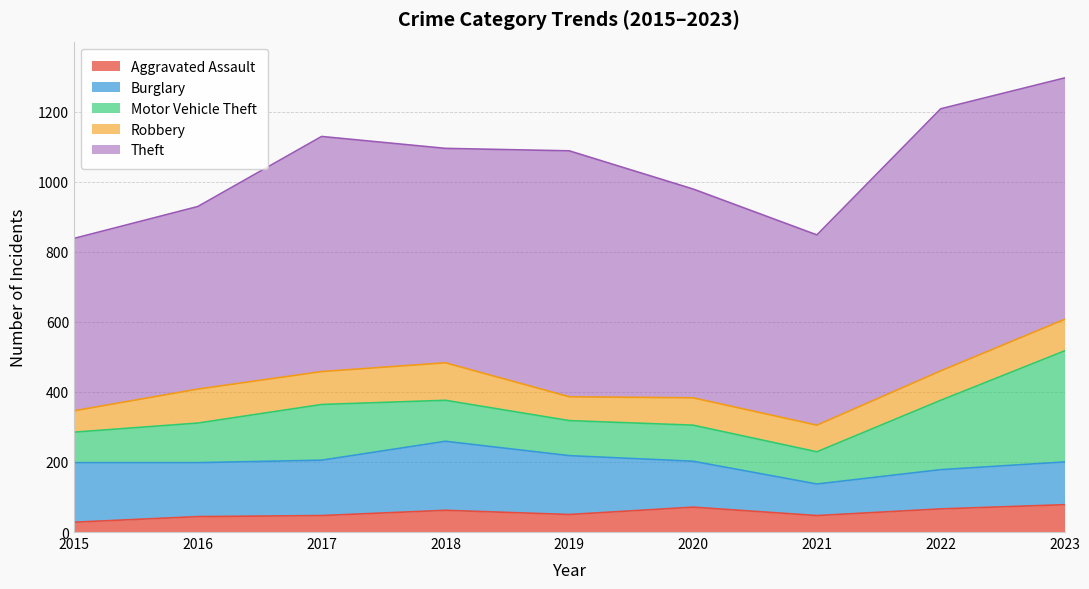

At which category does Burglary reach its first local valley?

2016